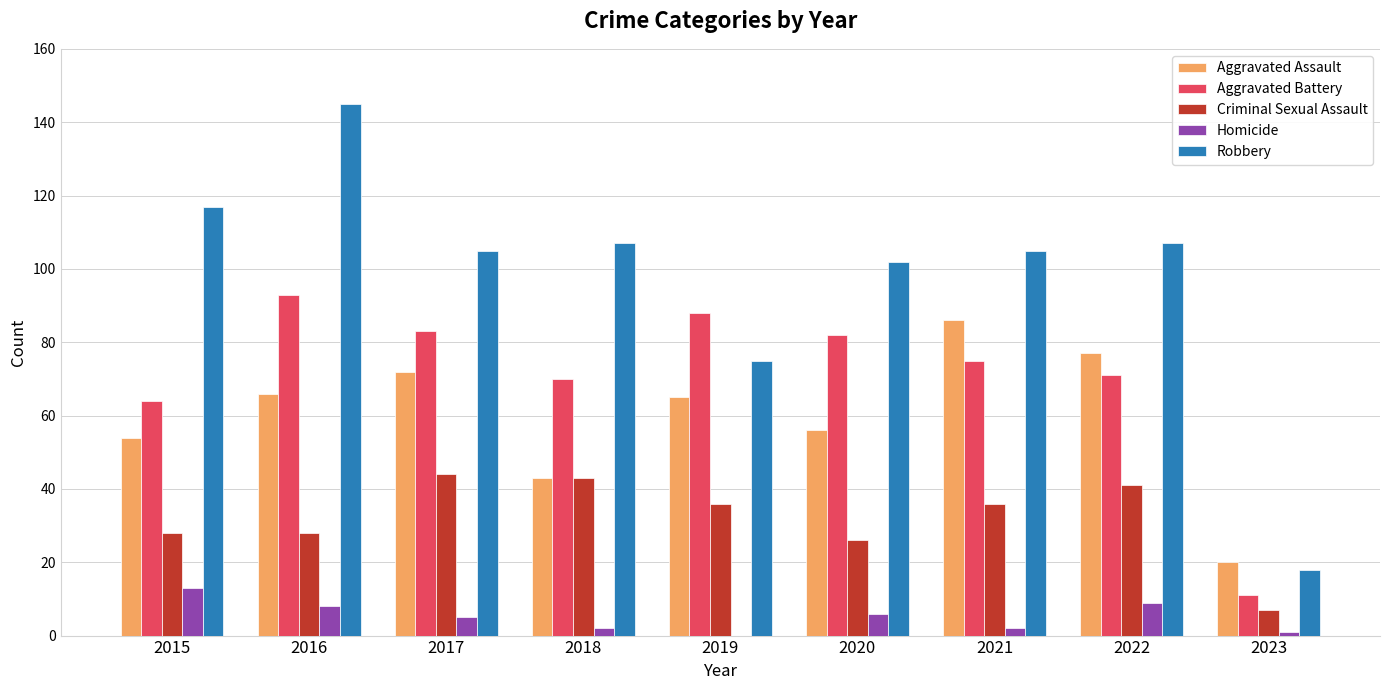

At which label is Aggravated Assault closest to 53?

2015